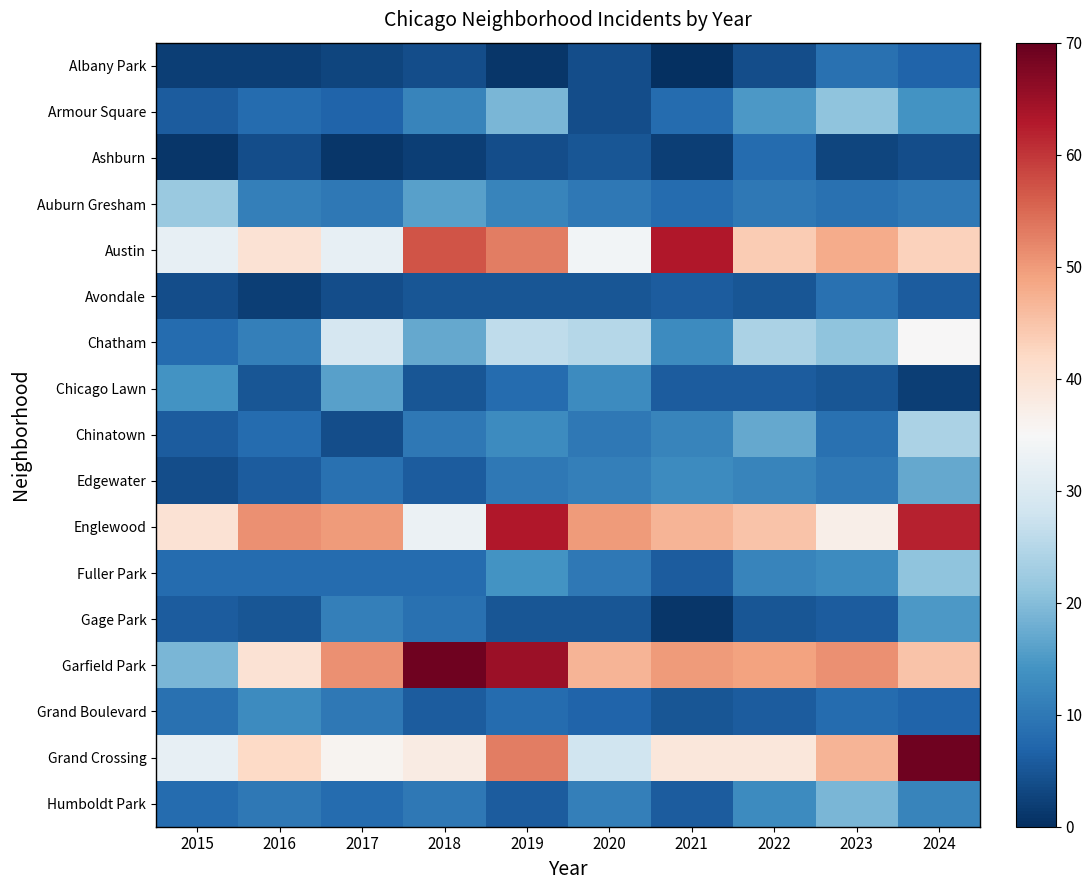

List the series in order of their peak value, lowest first.

Ashburn, Albany Park, Avondale, Grand Boulevard, Gage Park, Chicago Lawn, Edgewater, Humboldt Park, Armour Square, Fuller Park, Auburn Gresham, Chinatown, Chatham, Austin, Englewood, Garfield Park, Grand Crossing